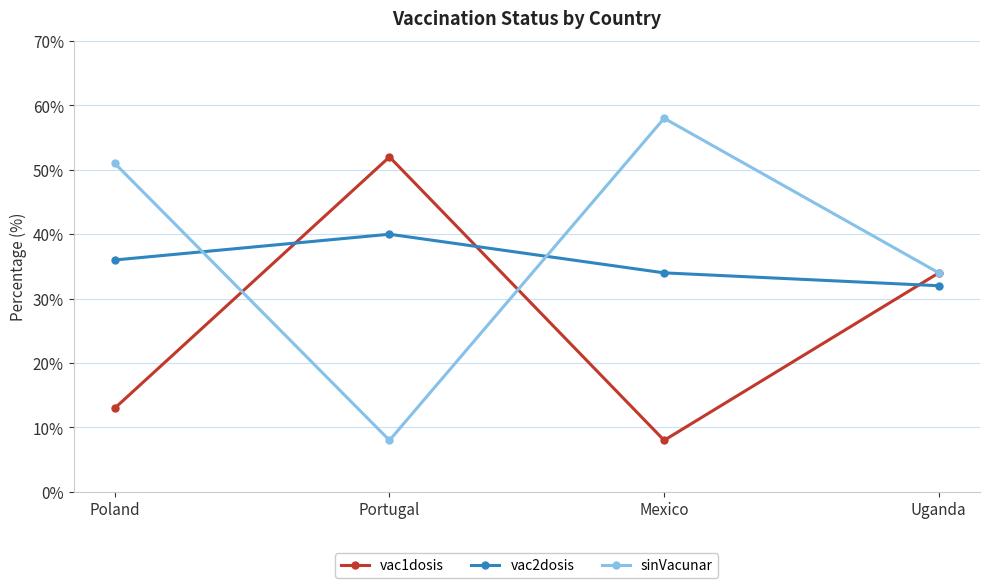

What are all the series names shown in the legend?

vac1dosis, vac2dosis, sinVacunar